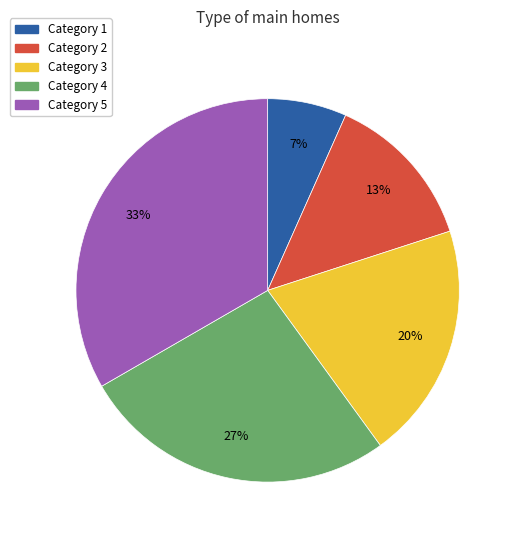

To the nearest percent, what is the average slice percentage?

20%